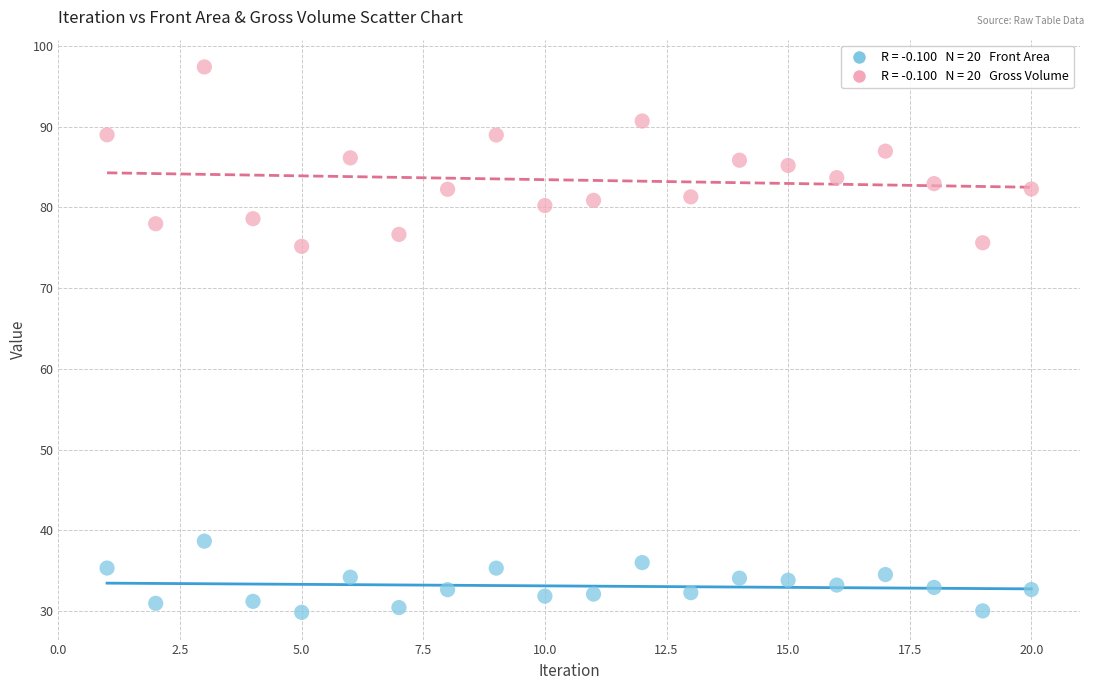

Across all data points, what is the range of Y values (max minus min)?

67.6